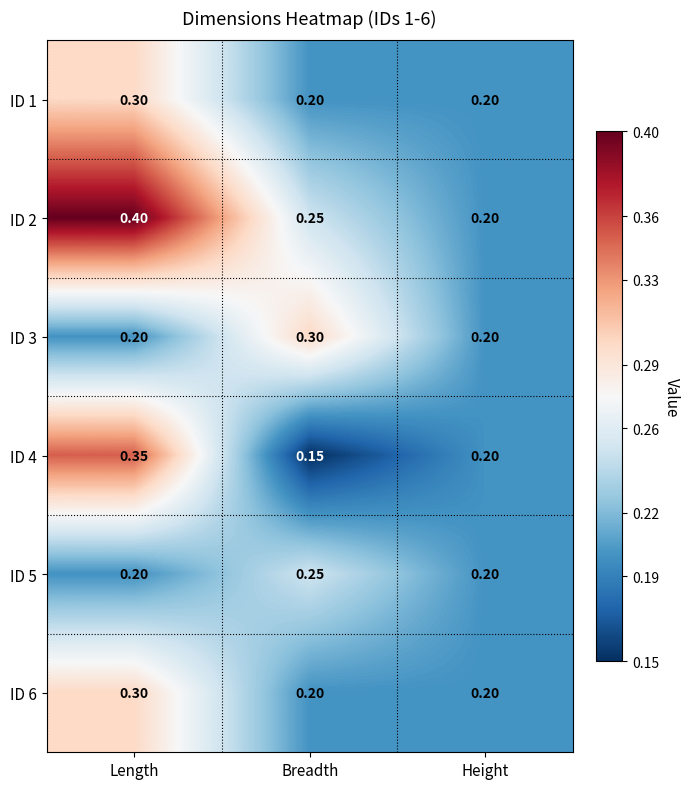

Which label corresponds to the smallest value in the chart?

Breadth